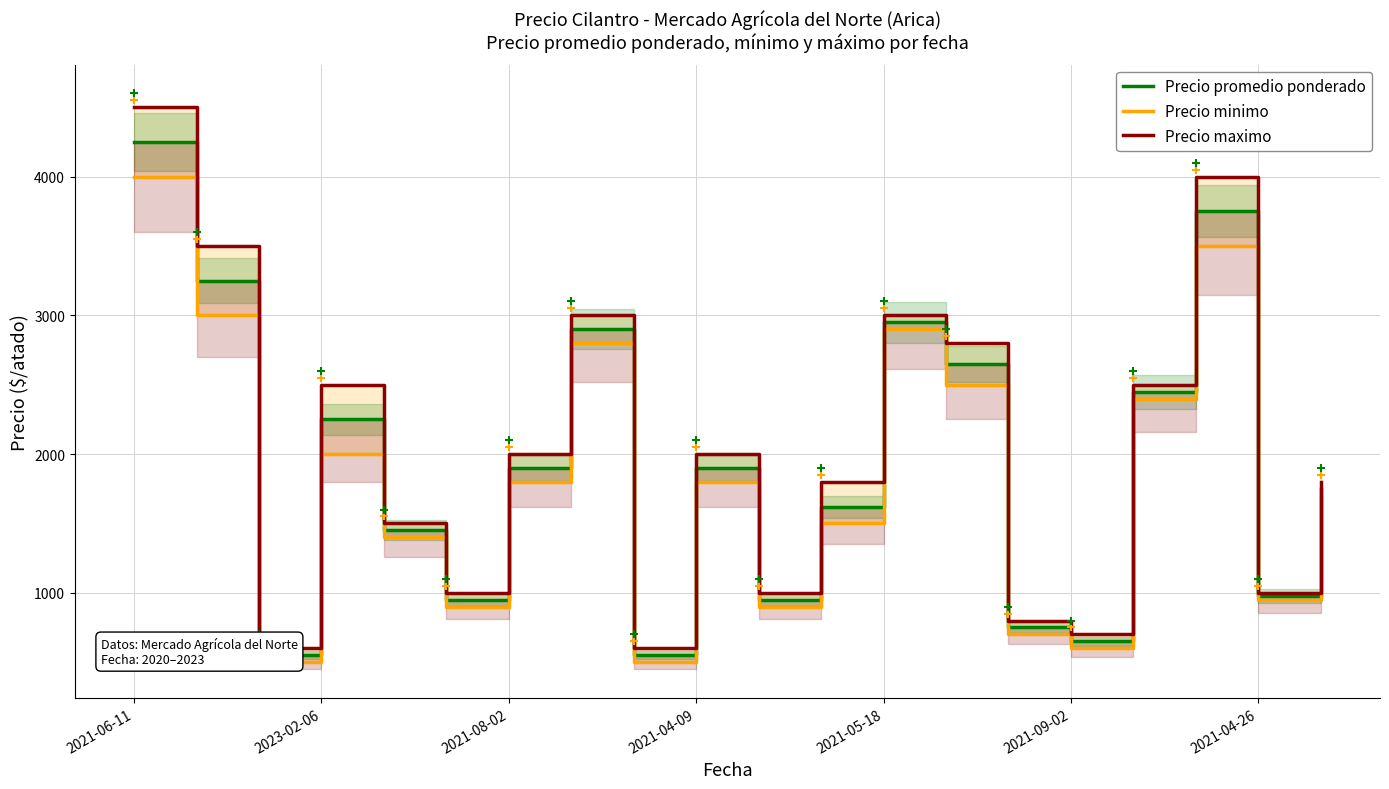

Which series has the widest spread of values?

Precio maximo